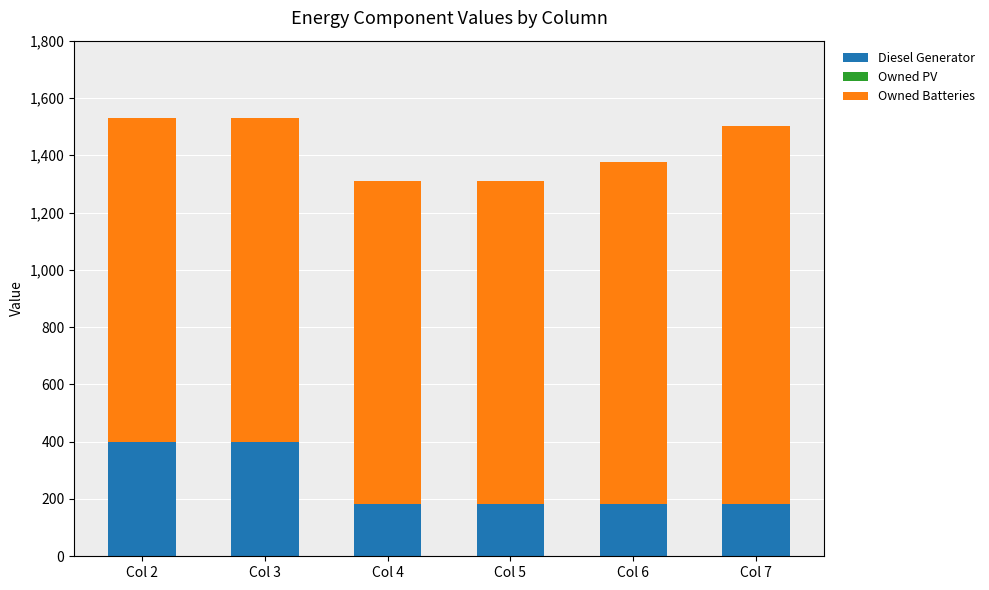

What is the total value across all series at Col 4?

1311